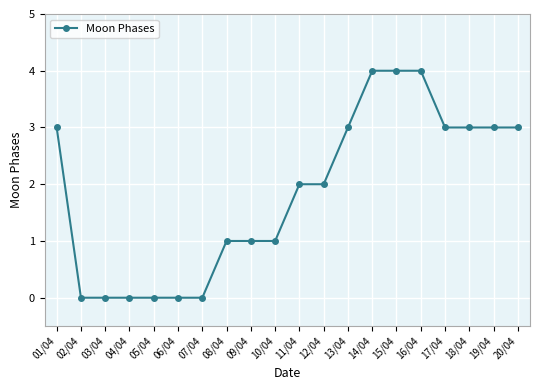

What is the ratio of the value at 20/04 to the value at 12/04?

1.5